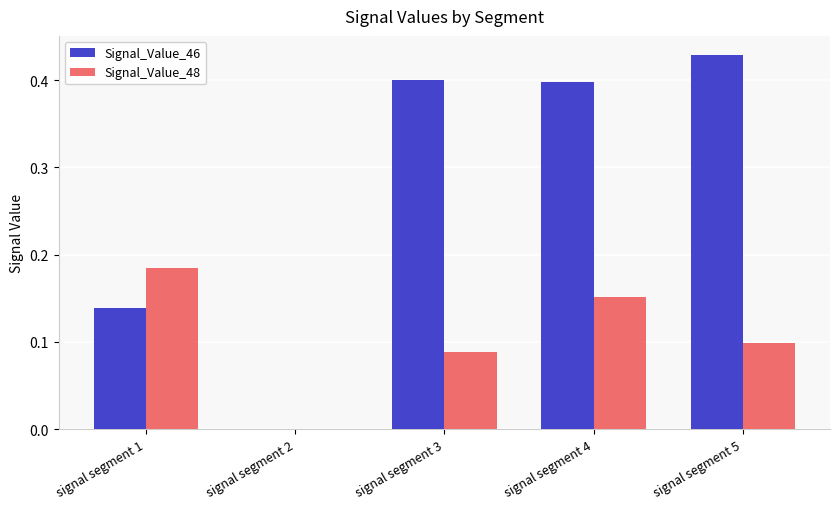

The value of Signal_Value_48 at signal segment 4 is 0.3. True or false?

False